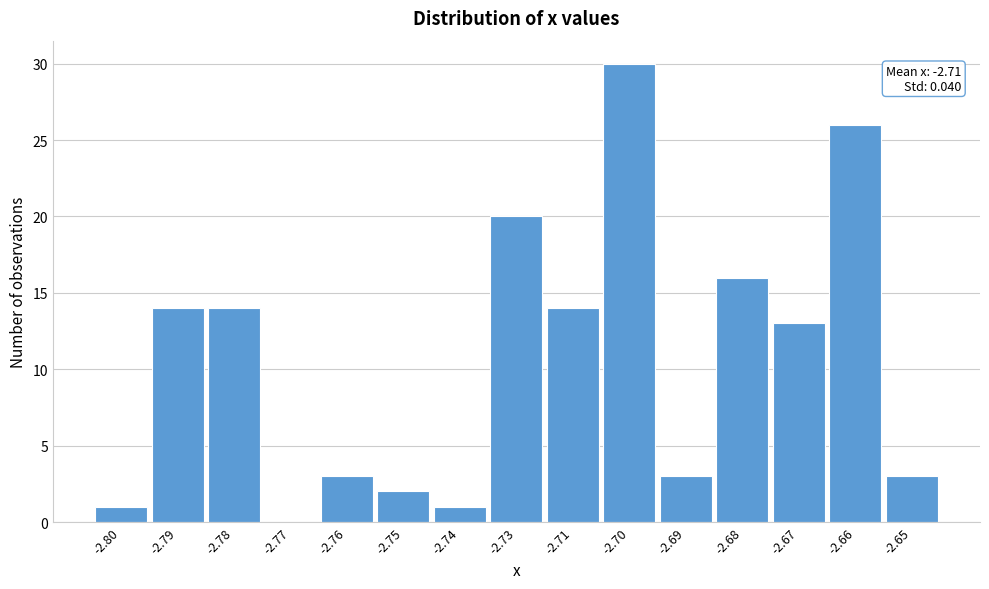

Reading left to right, what are all the values shown in this chart?

-2.80=1	-2.79=14	-2.78=14	-2.77=0	-2.76=3	-2.75=2	-2.74=1	-2.73=20	-2.71=14	-2.70=30	-2.69=3	-2.68=16	-2.67=13	-2.66=26	-2.65=3